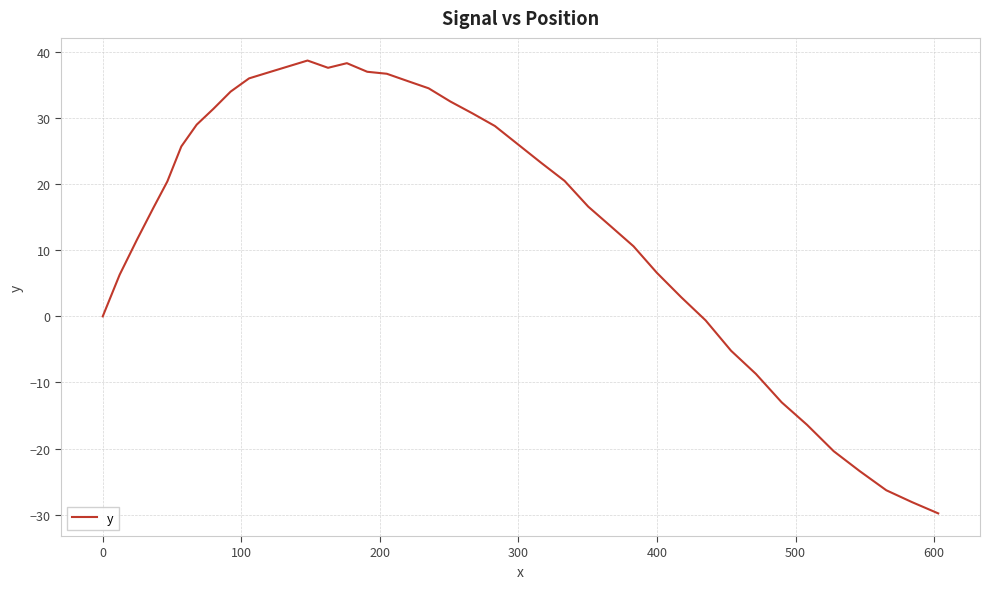

What is the greatest value displayed?

38.7